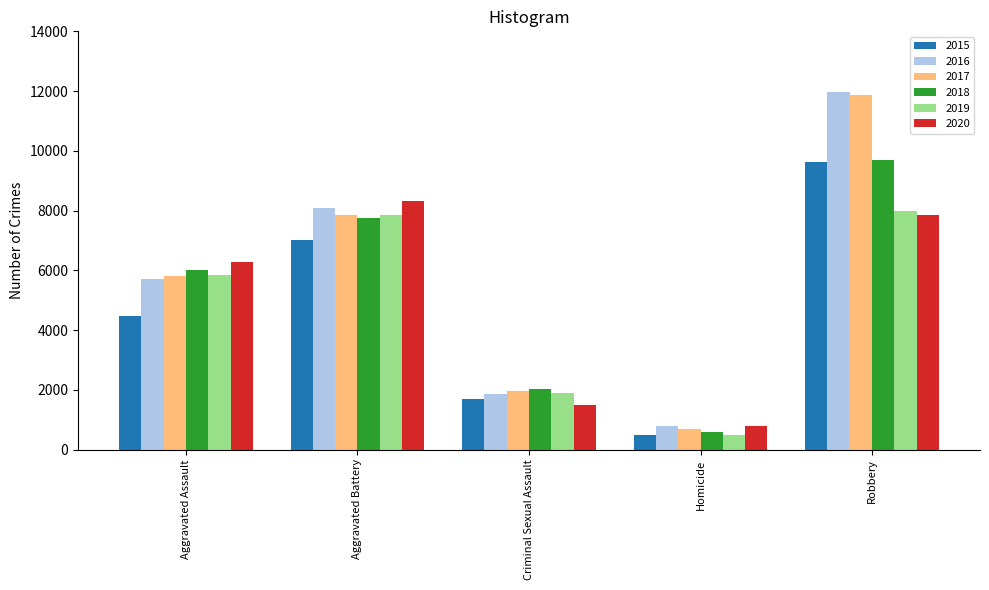

What is the sum of all 2019 values?

24100